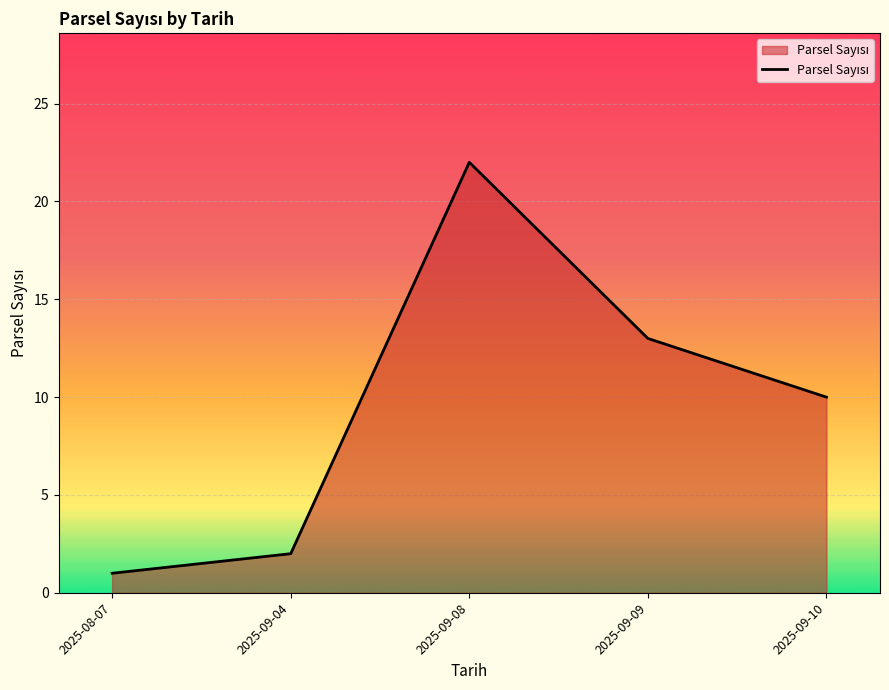

Reading left to right, list all the values displayed in this chart.

2025-08-07=1	2025-09-04=2	2025-09-08=22	2025-09-09=13	2025-09-10=10